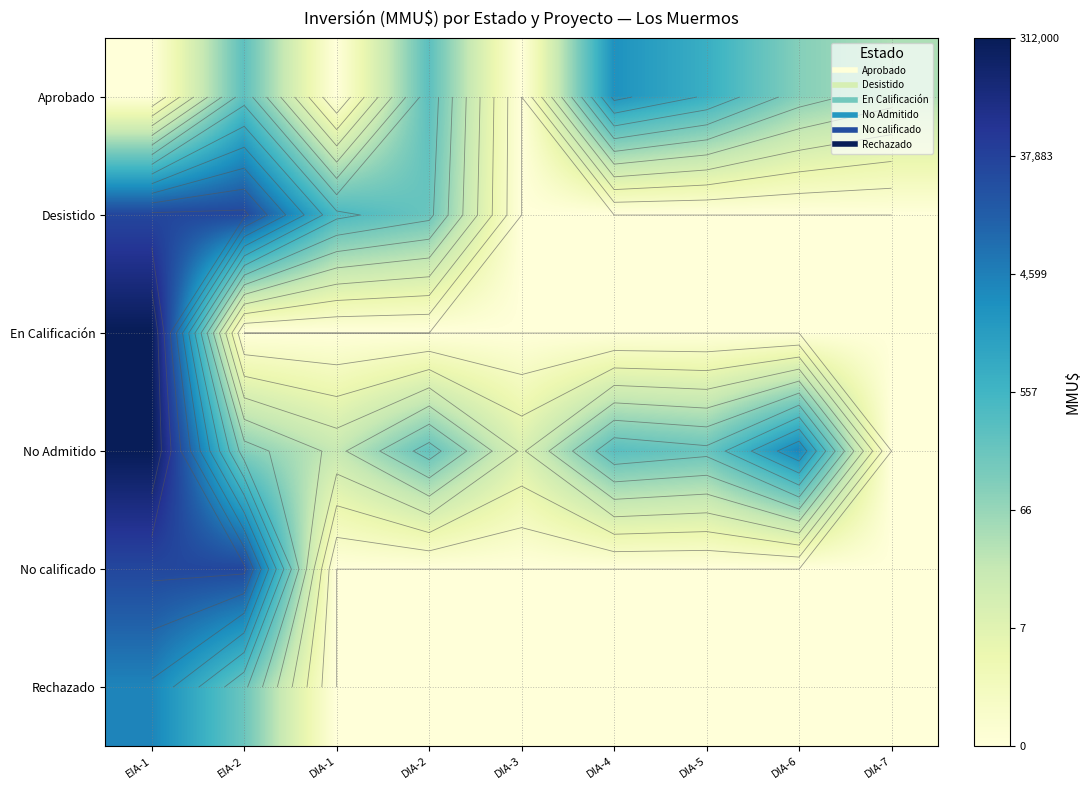

The value of Rechazado at DIA-4 is 4.5. True or false?

False